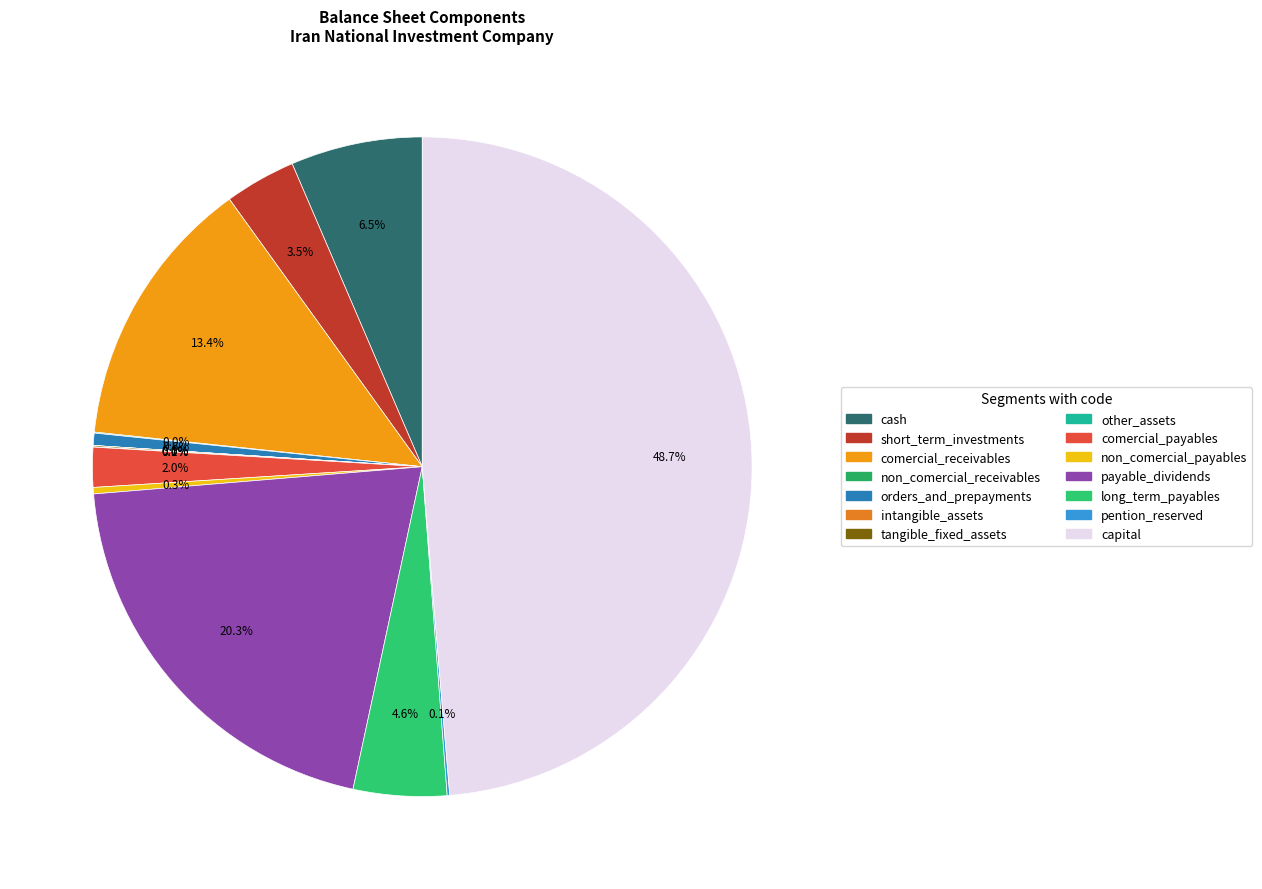

Is there any slice that represents more than half of the pie?

No